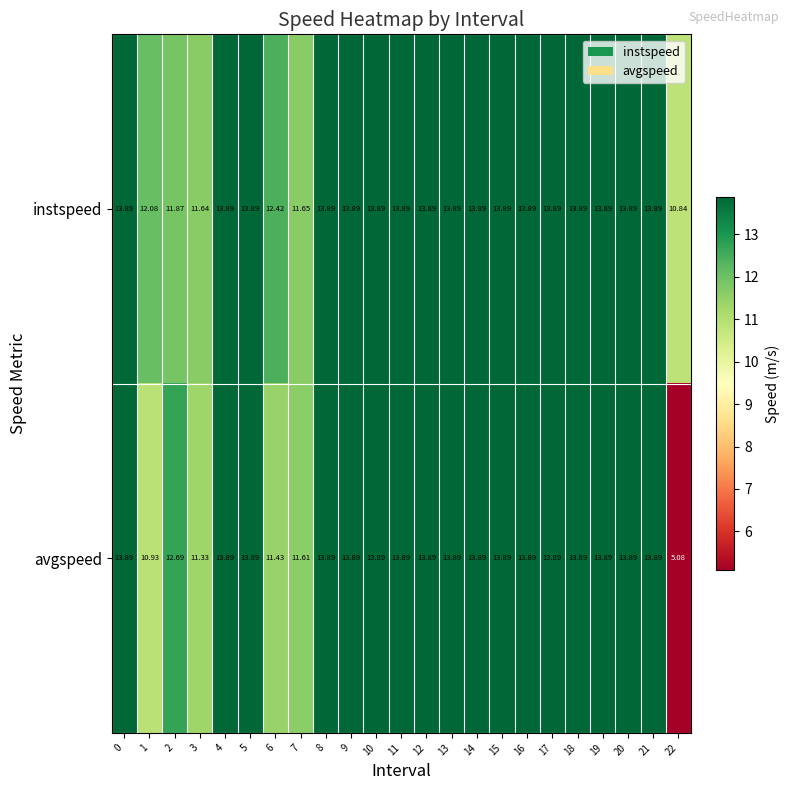

How many data points in instspeed are above 13?

17